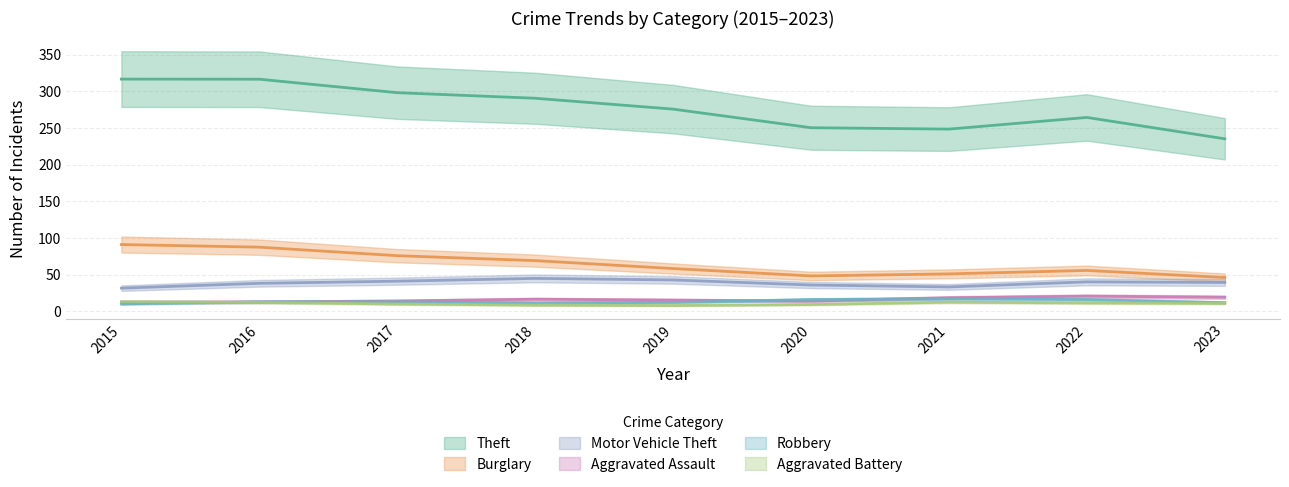

What is the sum of all Robbery values?

119